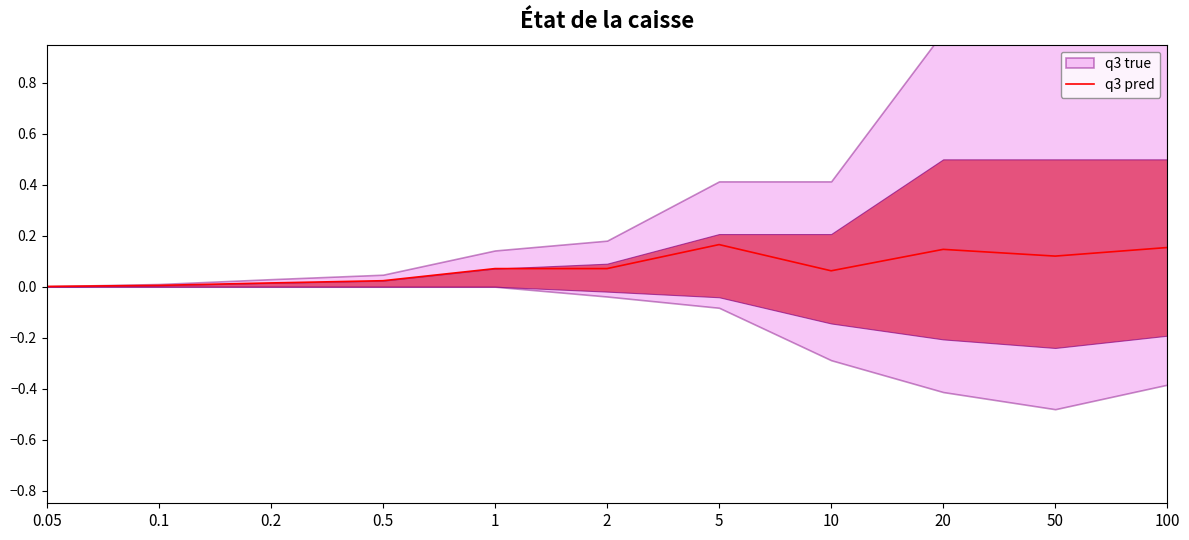

The value at 10 is 0.1. True or false?

True